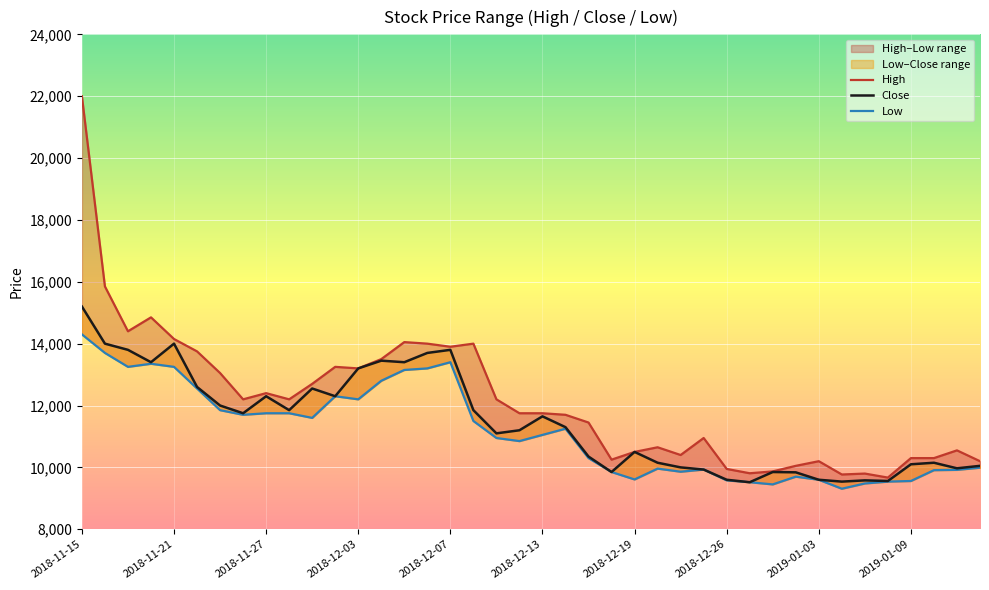

True or false: Close has more than 0 points higher than both neighbors.

True